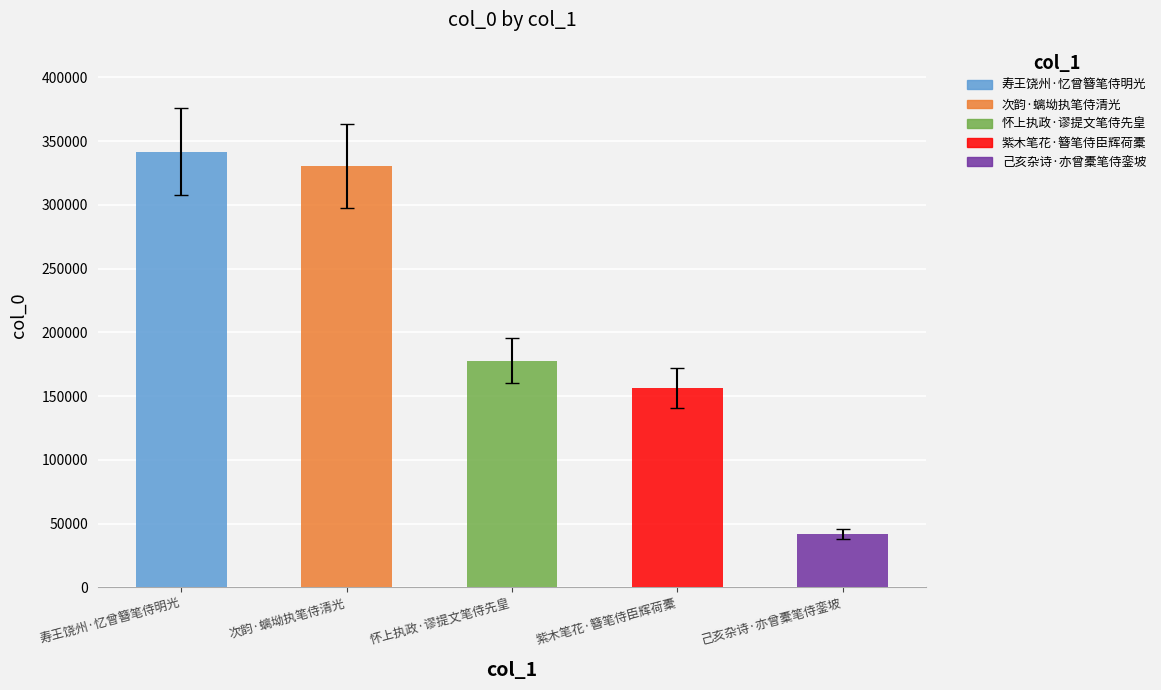

At which label does the data first exceed 177751?

寿王饶州·忆曾簪笔侍明光